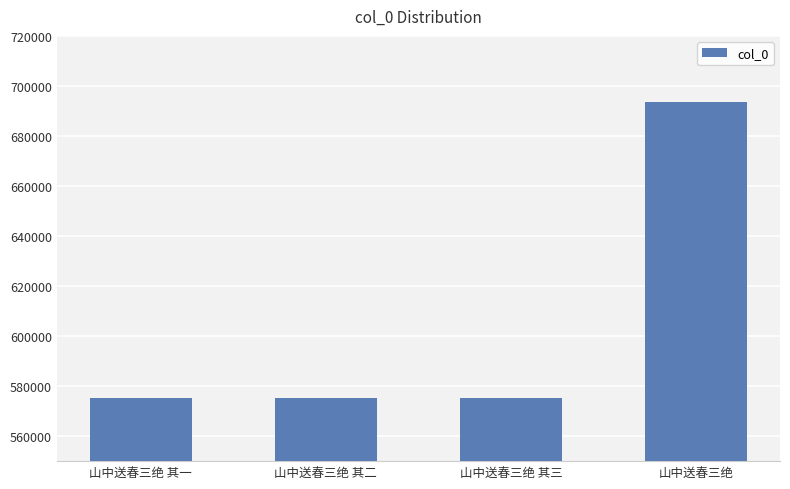

What is the maximum value shown in the chart?

693562